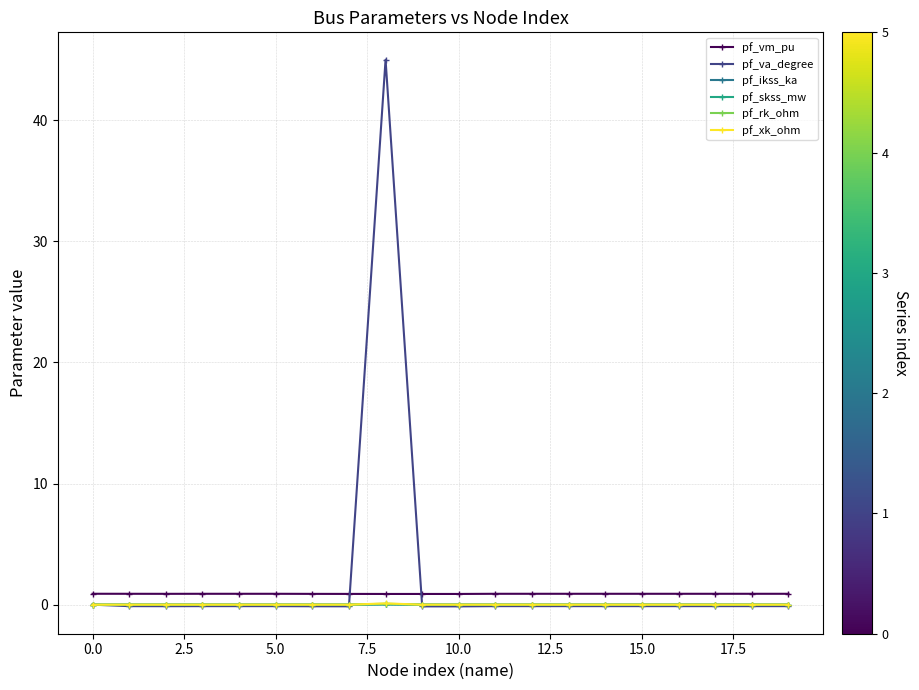

True or false: pf_skss_mw and pf_vm_pu intersect in this chart.

False